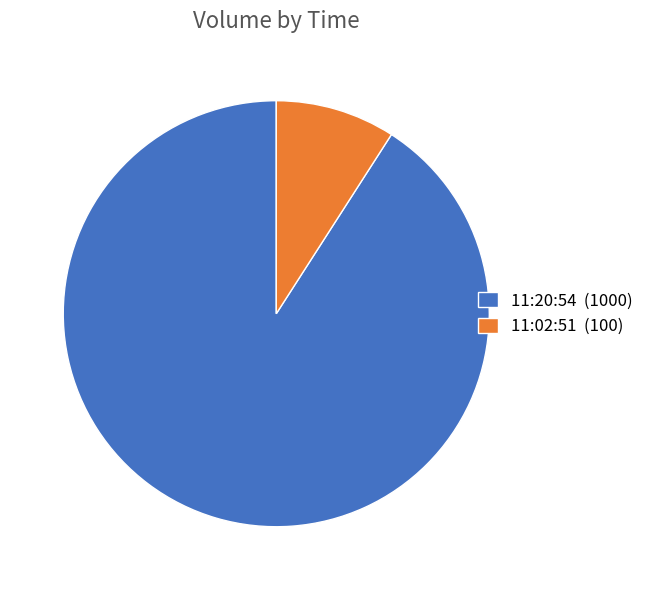

Approximately how many times larger is the value at 11:20:54 compared to 11:02:51?

10.0